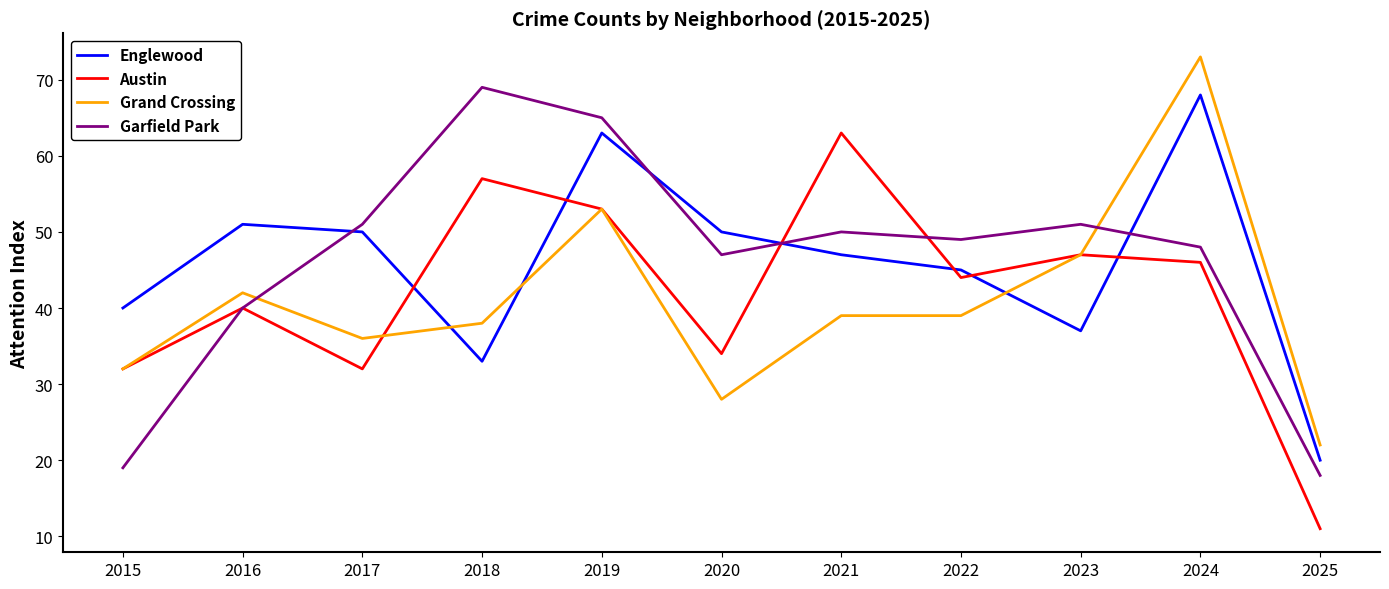

How many interior local valleys does the Garfield Park series have?

2